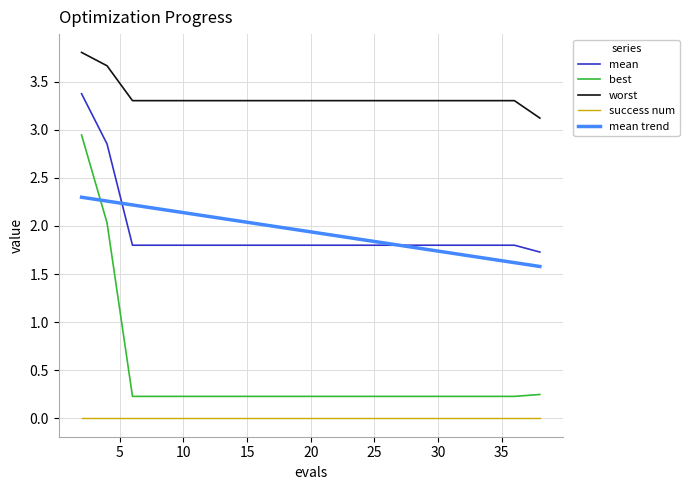

Which series ends up on top after the final intersection of mean and mean trend?

mean